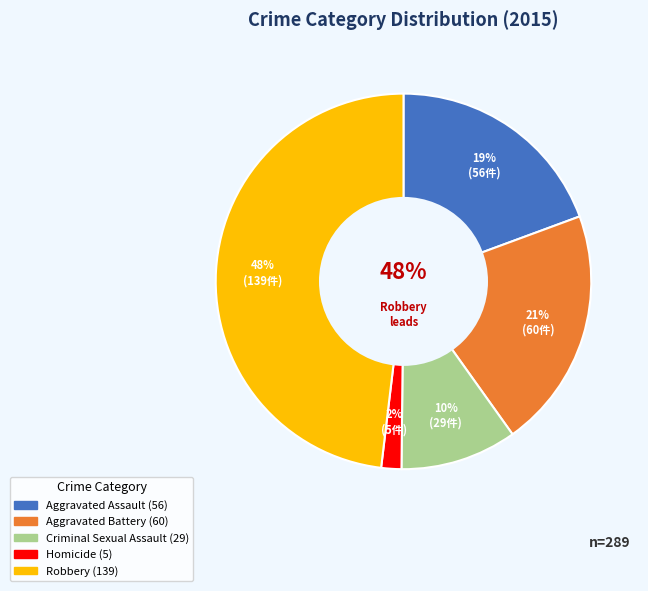

Do Aggravated Assault and Aggravated Battery together represent more than half of the pie?

No